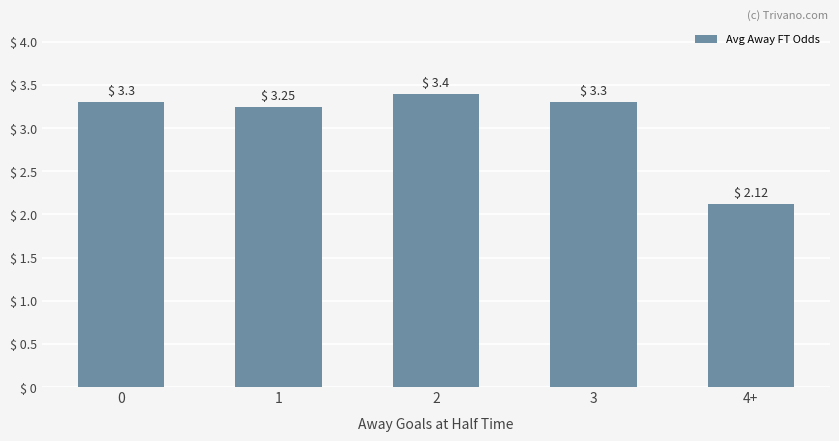

How many values are between 3 and 4?

4